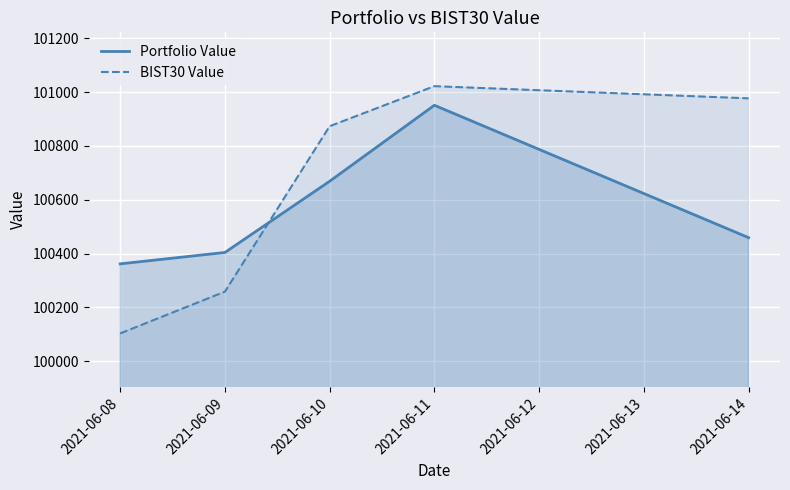

Reading left to right, extract all data points from this chart.

Portfolio Value: 100361.9	100404.2	100668.8	100951.0	100459.3
BIST30 Value: 100103.5	100258.7	100873.2	101022.0	100976.7